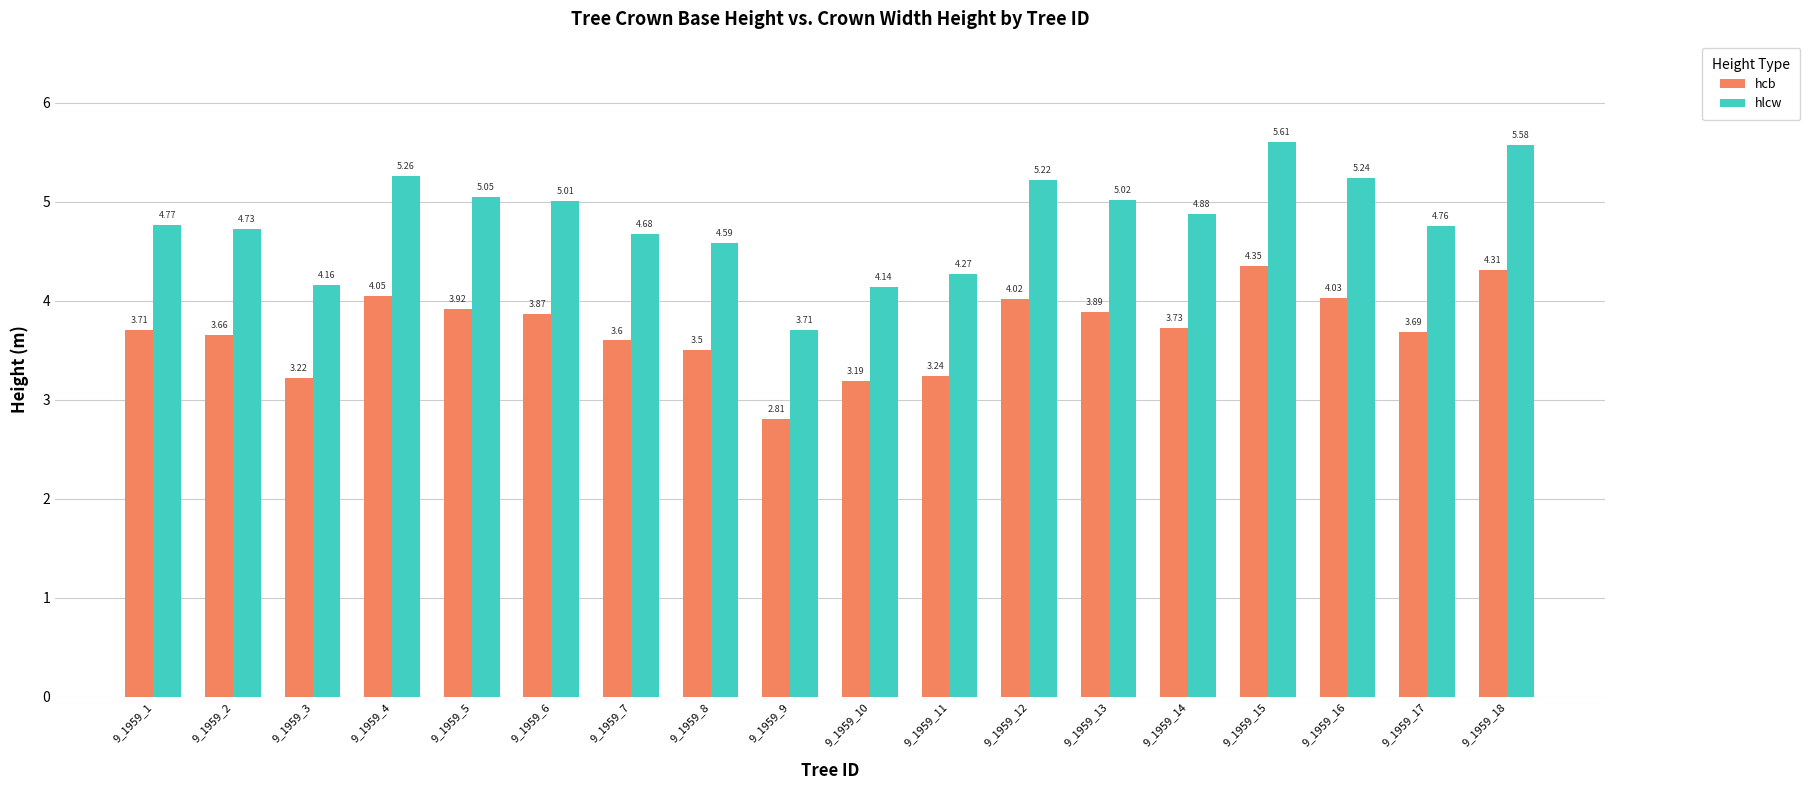

Which series has the widest spread of values?

hlcw